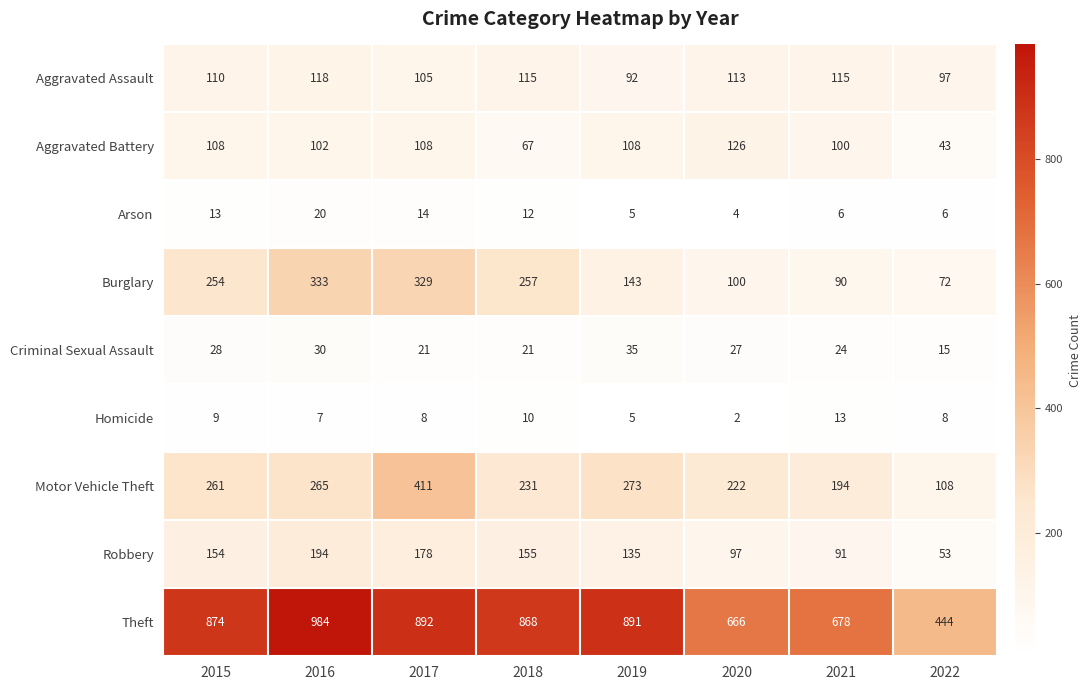

The value of Theft at 2020 is 173. True or false?

False